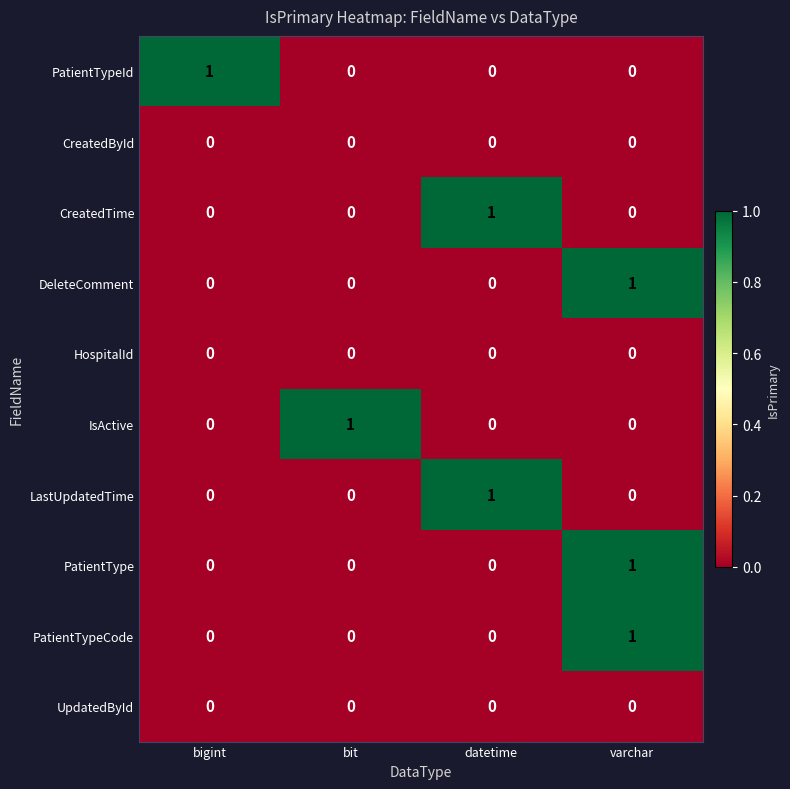

The PatientTypeCode series shows -1 at bigint. True or false?

False